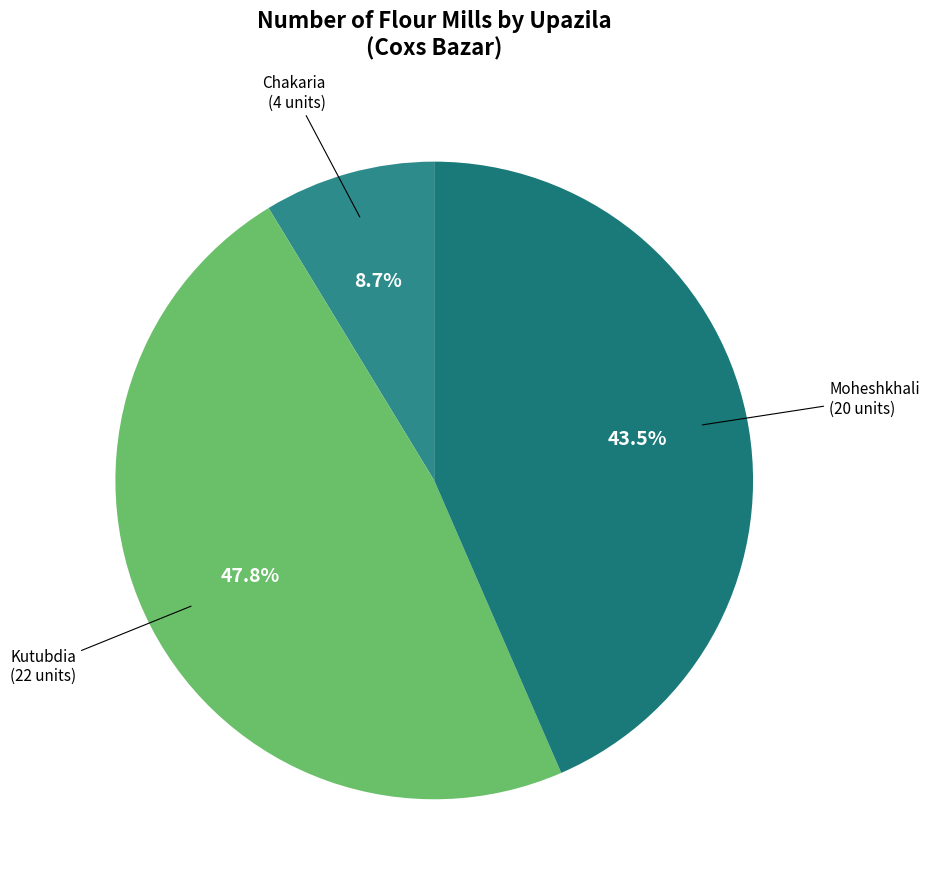

Count the number of slices in the pie.

3